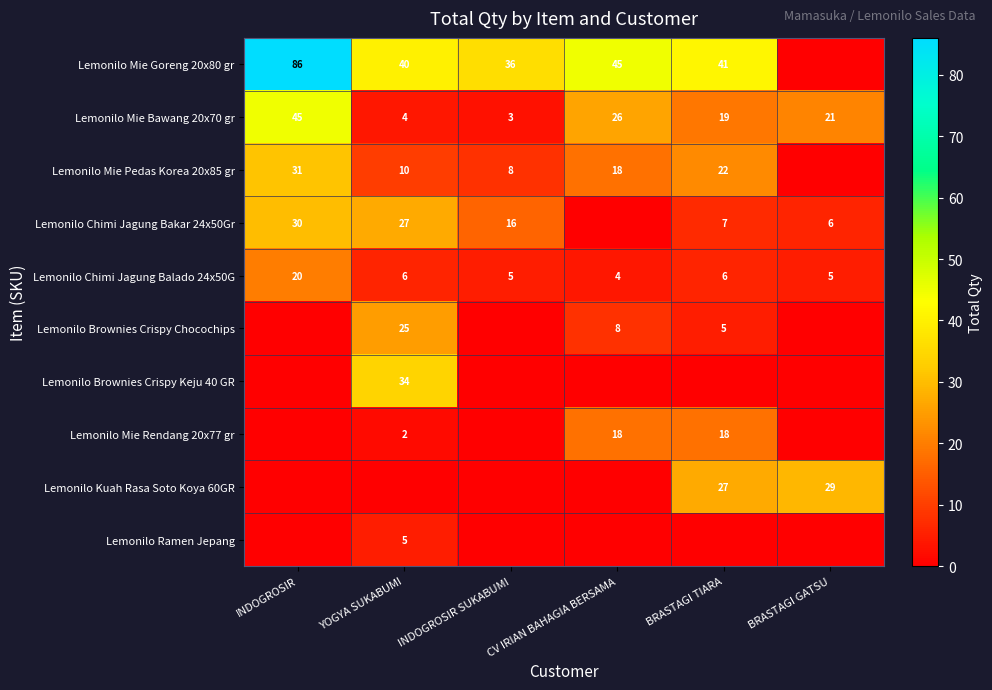

Where does the Lemonilo Mie Bawang 20x70 gr series first go above 21?

INDOGROSIR